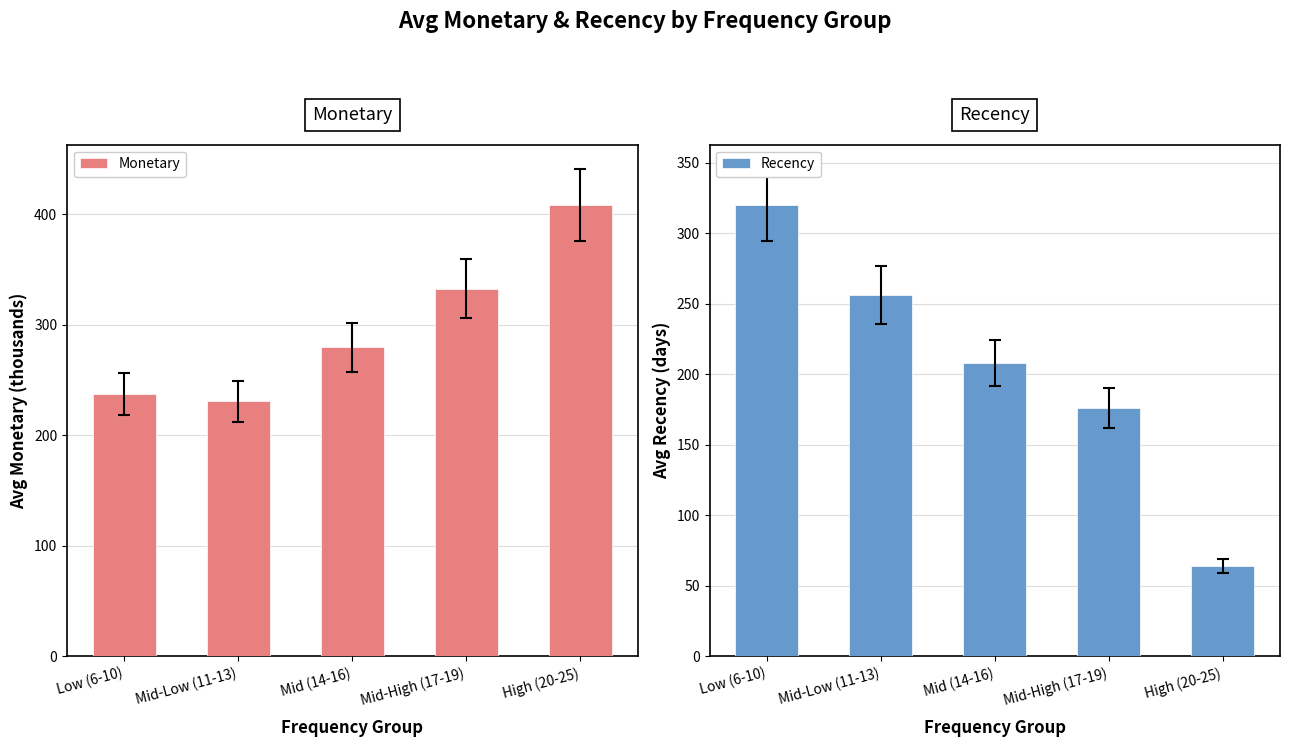

At which label does Monetary reach its minimum?

Mid-Low (11-13)